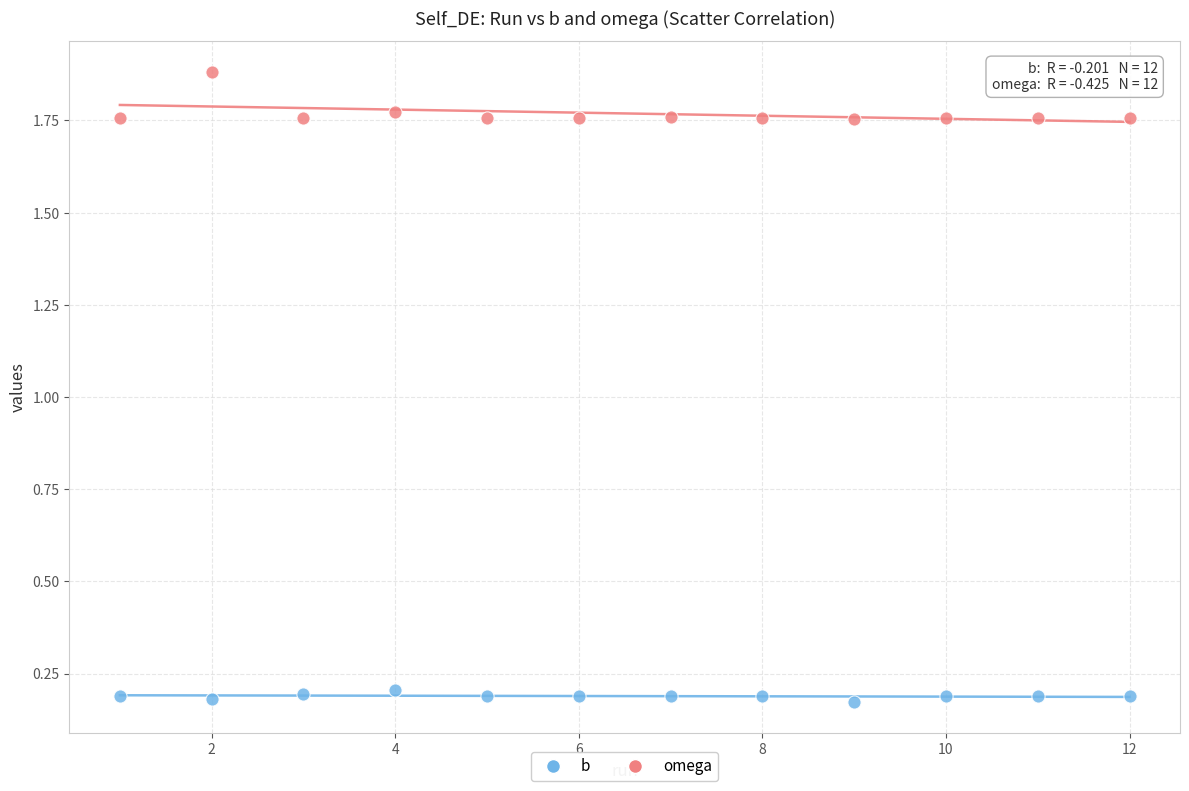

Which series has the largest Y range (max minus min)?

omega